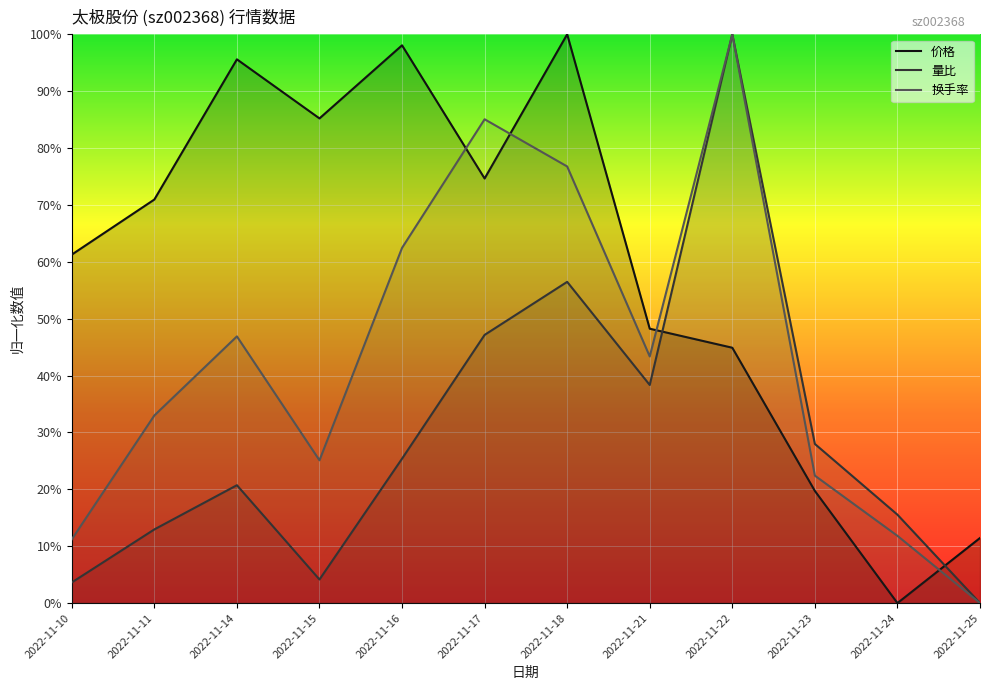

List the series in order of their overall mean, lowest first.

量比, 换手率, 价格